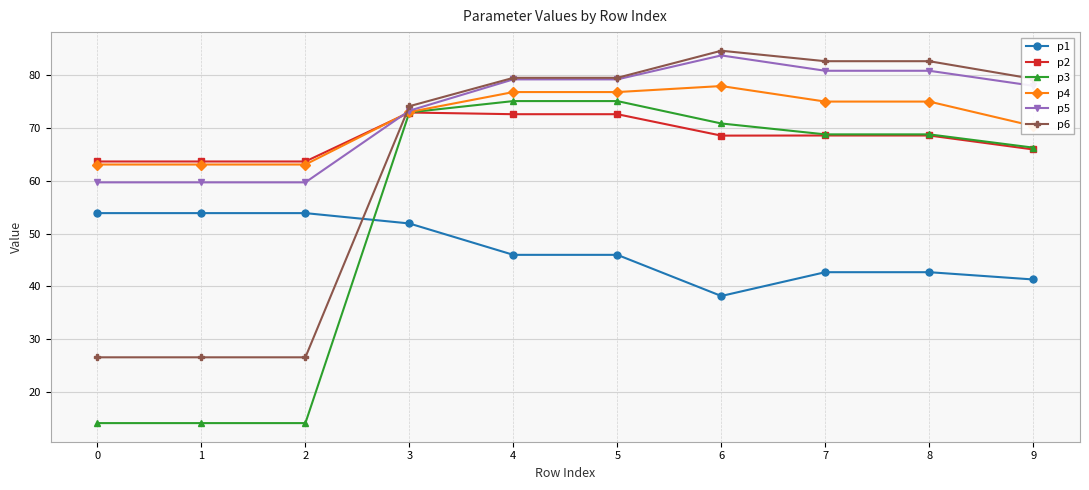

What is the value of the p1 point at the 5th from the left?

46.0